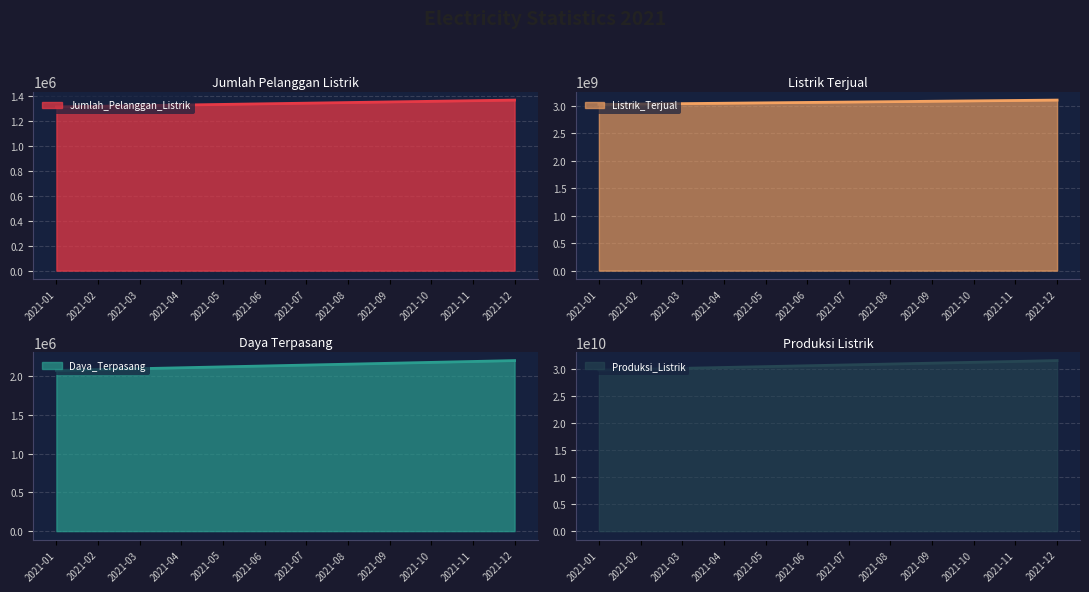

At which category does the chart reach its peak across all series?

2021-12